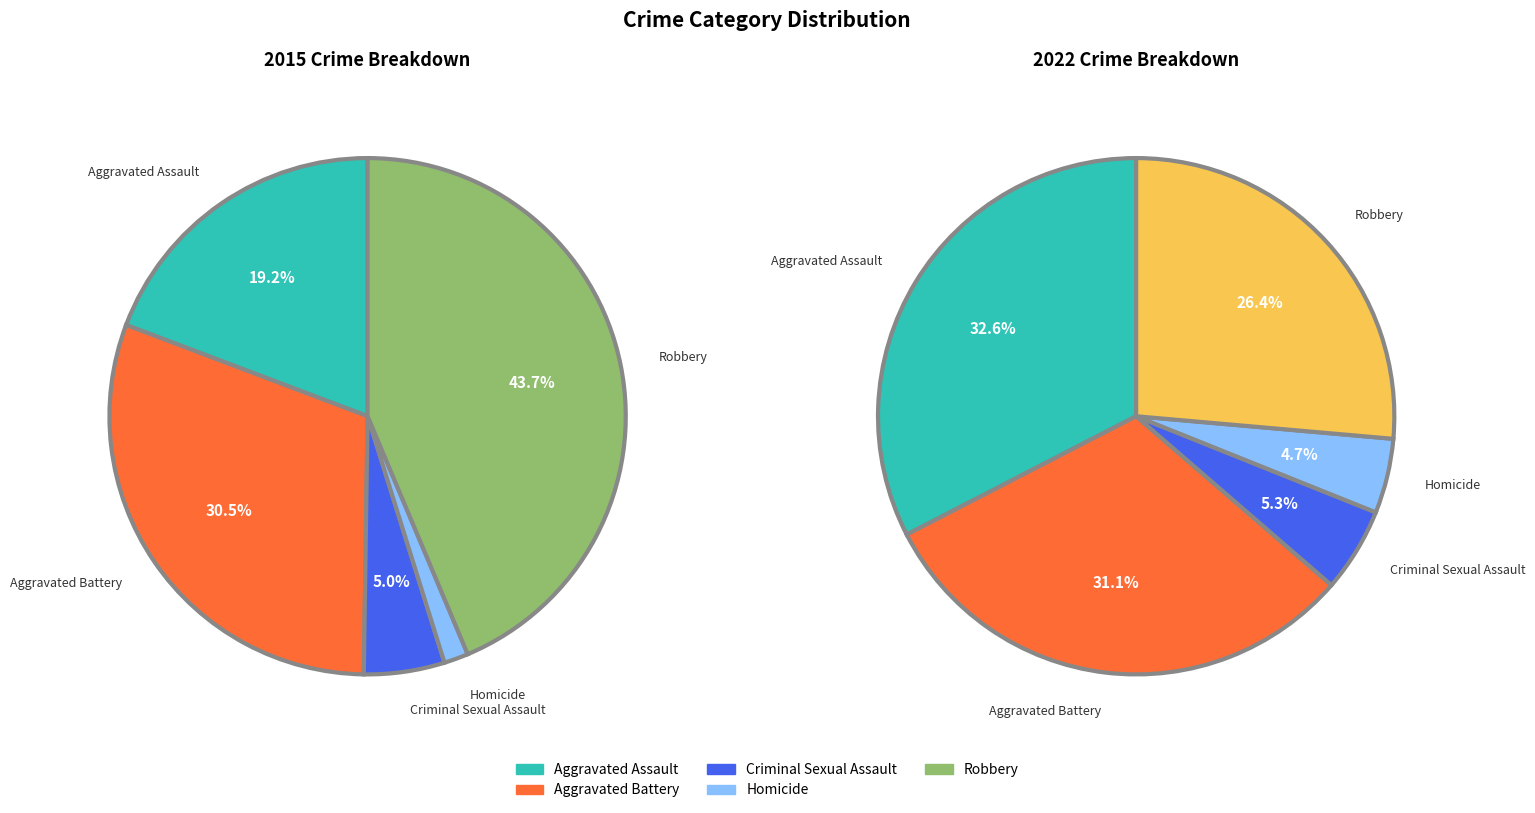

Is there any slice that represents more than half of the pie?

No